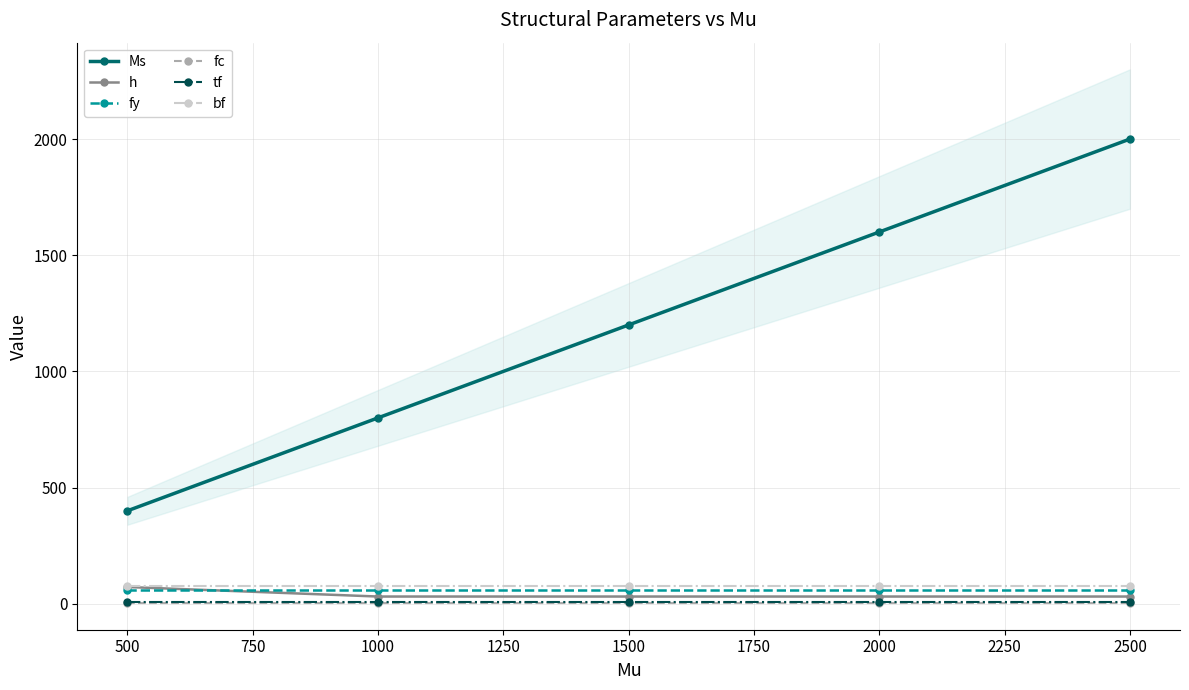

What is the average value of the fy series?

60